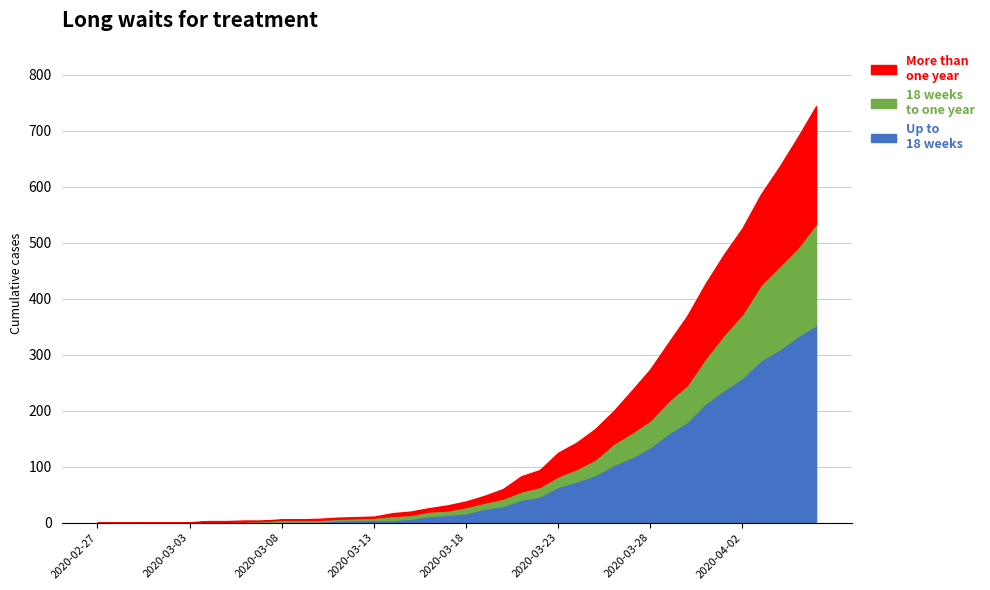

Reading left to right, extract all data points from this chart.

Up to 18 weeks: 2020-02-27=0	2020-02-28=0	2020-02-29=0	2020-03-01=0	2020-03-02=0	2020-03-03=0	2020-03-04=0	2020-03-05=0	2020-03-06=0	2020-03-07=0	2020-03-08=2	2020-03-09=2	2020-03-10=2	2020-03-11=4	2020-03-12=5	2020-03-13=5	2020-03-14=5	2020-03-15=7	2020-03-16=12	2020-03-17=14	2020-03-18=17	2020-03-19=25	2020-03-20=30	2020-03-21=41	2020-03-22=47	2020-03-23=64	2020-03-24=74	2020-03-25=85	2020-03-26=103	2020-03-27=117	2020-03-28=135	2020-03-29=160	2020-03-30=180	2020-03-31=213	2020-04-01=237	2020-04-02=259	2020-04-03=290	2020-04-04=309	2020-04-05=333	2020-04-06=353
18 weeks to one year: 2020-02-27=0	2020-02-28=0	2020-02-29=0	2020-03-01=0	2020-03-02=0	2020-03-03=0	2020-03-04=2	2020-03-05=2	2020-03-06=2	2020-03-07=3	2020-03-08=5	2020-03-09=5	2020-03-10=5	2020-03-11=7	2020-03-12=8	2020-03-13=9	2020-03-14=12	2020-03-15=14	2020-03-16=20	2020-03-17=22	2020-03-18=28	2020-03-19=36	2020-03-20=43	2020-03-21=56	2020-03-22=64	2020-03-23=83	2020-03-24=96	2020-03-25=113	2020-03-26=141	2020-03-27=161	2020-03-28=183	2020-03-29=218	2020-03-30=246	2020-03-31=294	2020-04-01=336	2020-04-02=373	2020-04-03=425	2020-04-04=458	2020-04-05=491	2020-04-06=534
More than one year: 2020-02-27=0	2020-02-28=0	2020-02-29=0	2020-03-01=1	2020-03-02=1	2020-03-03=1	2020-03-04=3	2020-03-05=3	2020-03-06=4	2020-03-07=4	2020-03-08=6	2020-03-09=6	2020-03-10=7	2020-03-11=9	2020-03-12=10	2020-03-13=11	2020-03-14=17	2020-03-15=20	2020-03-16=26	2020-03-17=31	2020-03-18=38	2020-03-19=48	2020-03-20=60	2020-03-21=83	2020-03-22=94	2020-03-23=125	2020-03-24=143	2020-03-25=167	2020-03-26=199	2020-03-27=236	2020-03-28=274	2020-03-29=322	2020-03-30=369	2020-03-31=427	2020-04-01=479	2020-04-02=526	2020-04-03=586	2020-04-04=635	2020-04-05=688	2020-04-06=744